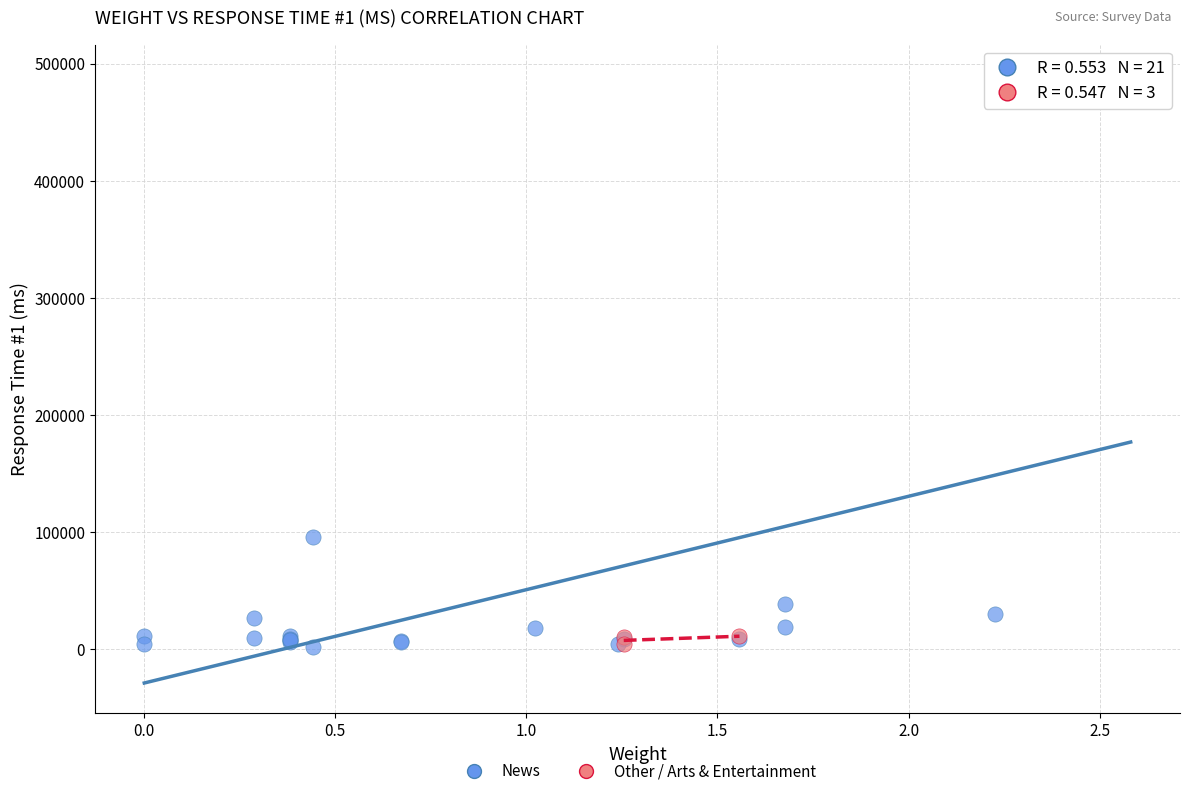

Which series reaches the maximum Y coordinate?

News